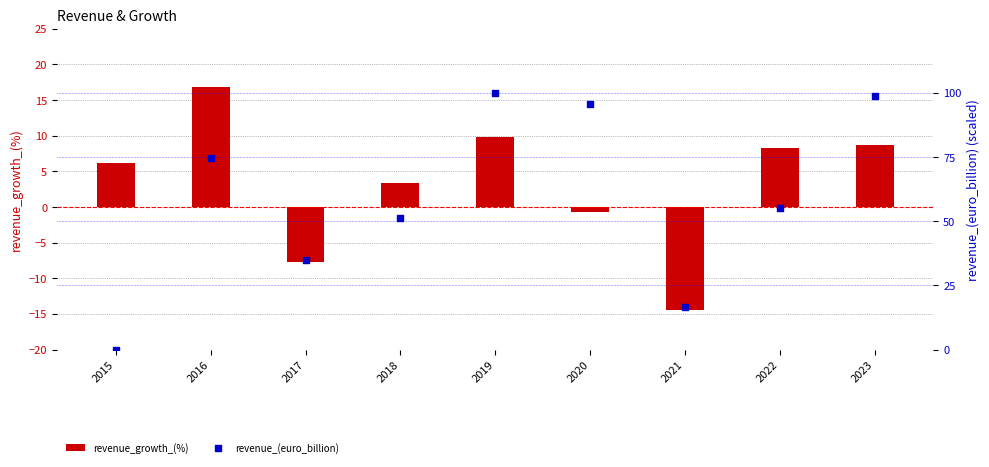

Which series has the largest total across all categories?

revenue_(euro_billion)